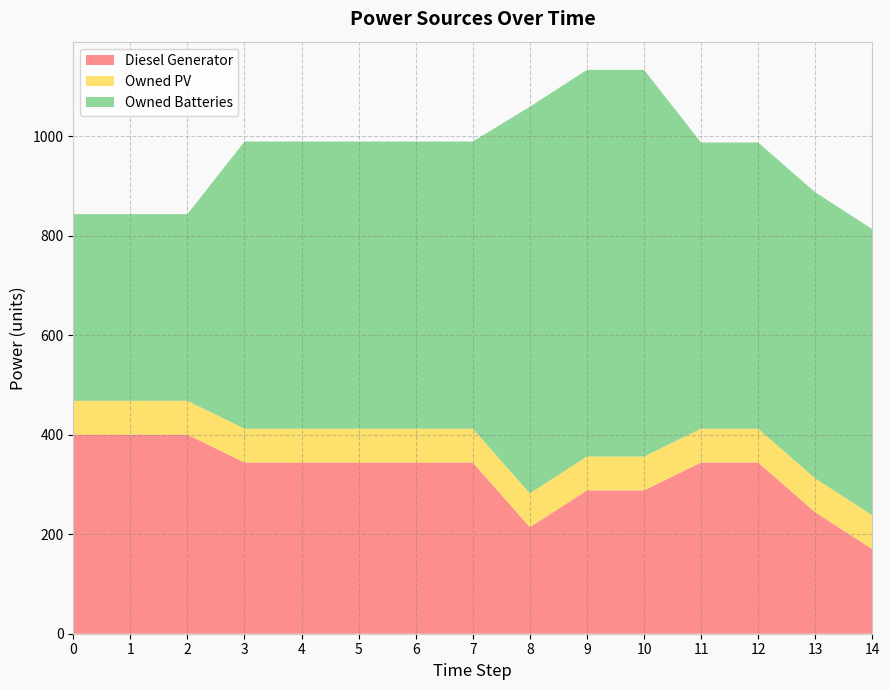

Reading right to left, transcribe all the data shown in this chart.

Diesel Generator: 170	244	344	344	288	288	214	344	344	344	344	344	400	400	400
Owned PV: 68	68	68	68	68	68	68	68	68	68	68	68	68	68	68
Owned Batteries: 575	575	575	575	777	777	777	577	577	577	577	577	375	375	375